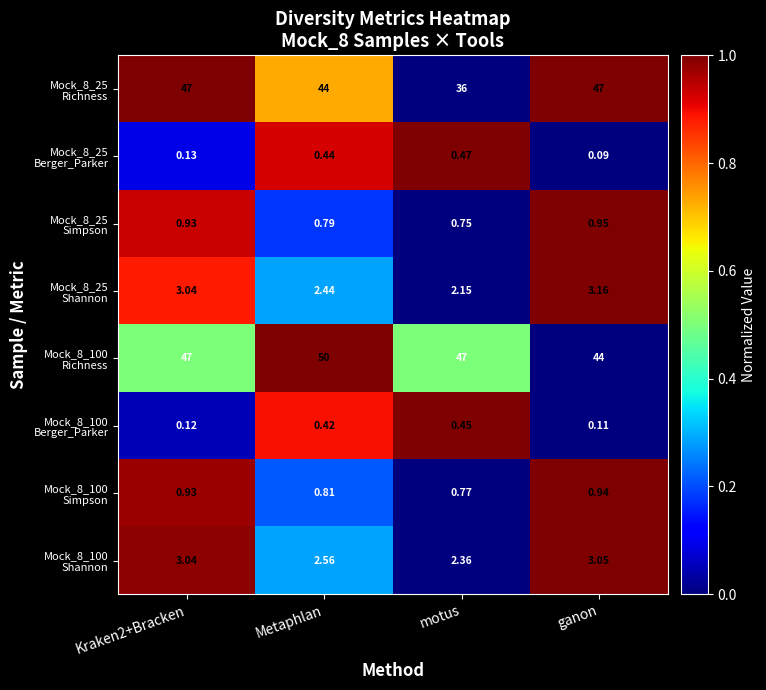

At which category does the chart reach its peak across all series?

Metaphlan